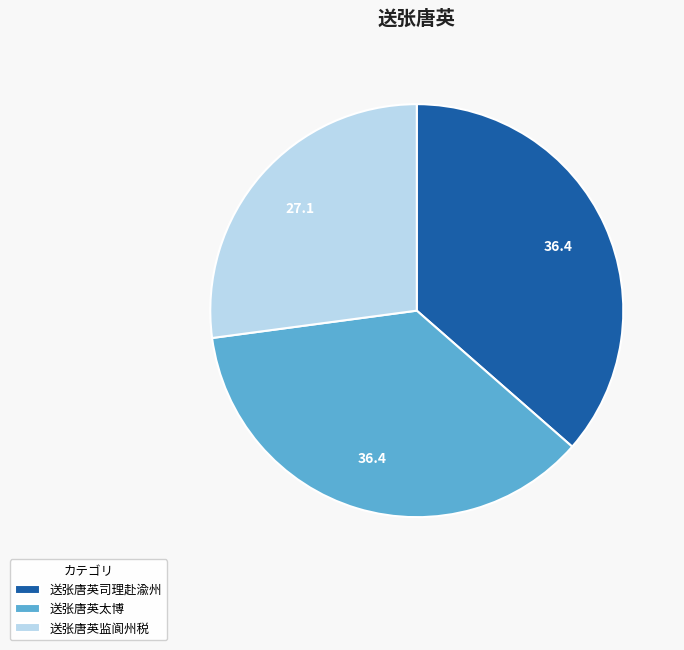

What is the smallest slice in the pie chart?

送张唐英监阆州税